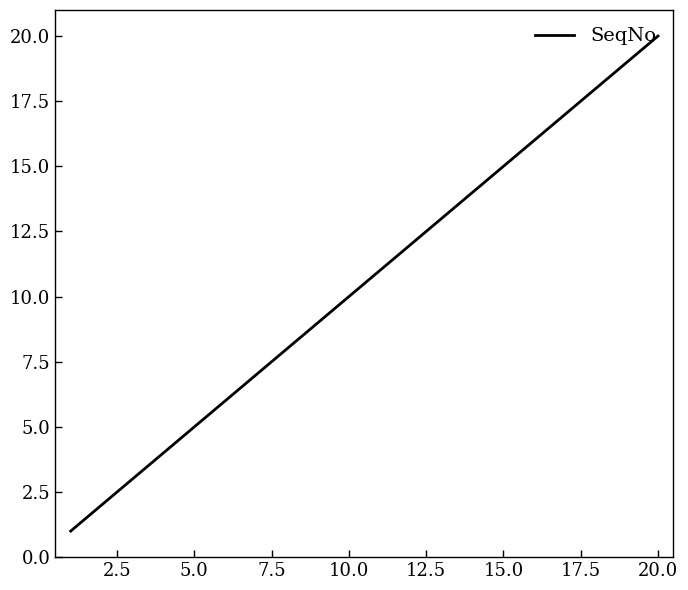

True or false: the data has more than 0 interior local peaks.

False